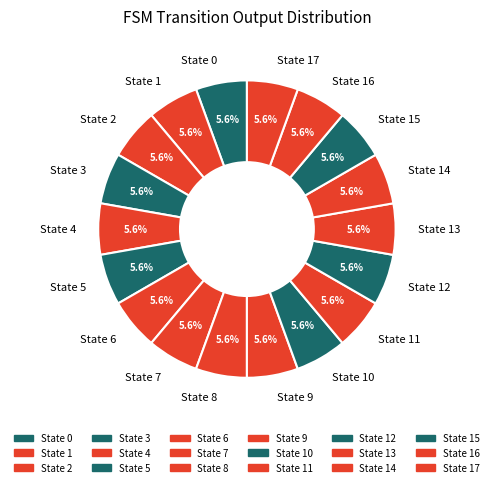

Count the number of slices in the pie.

18